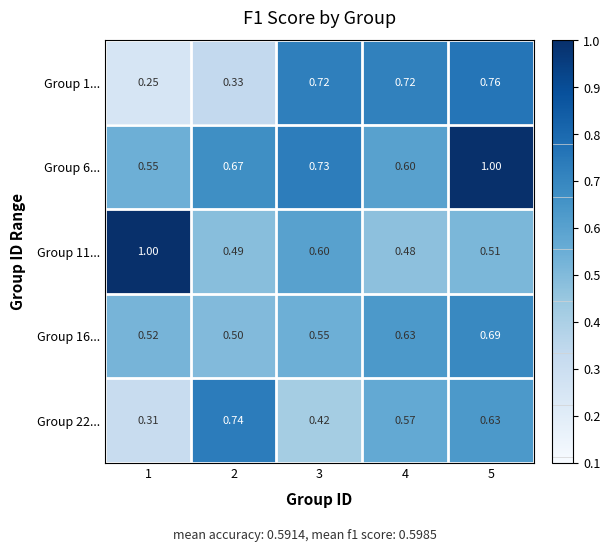

Is the value of Group 1... at 5 greater than the value of Group 6... at 4?

Yes